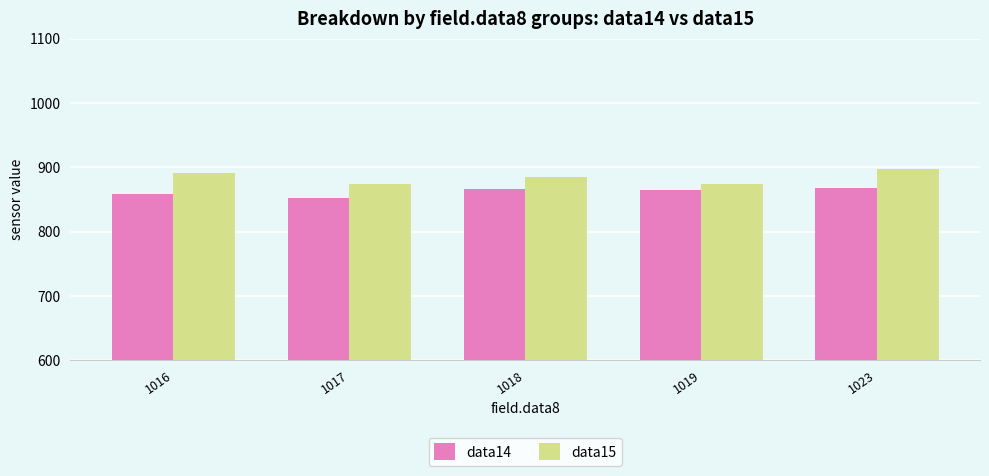

Which category has the lowest value in the data14 series?

1017